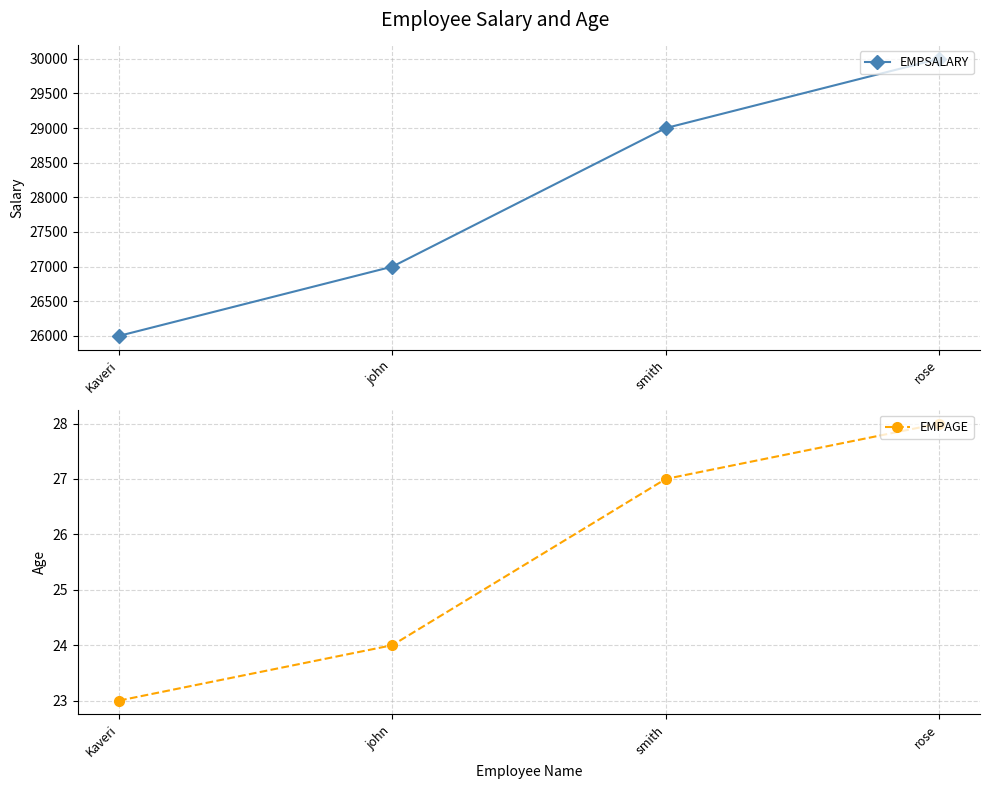

What is the label of the 4th point from the right?

Kaveri